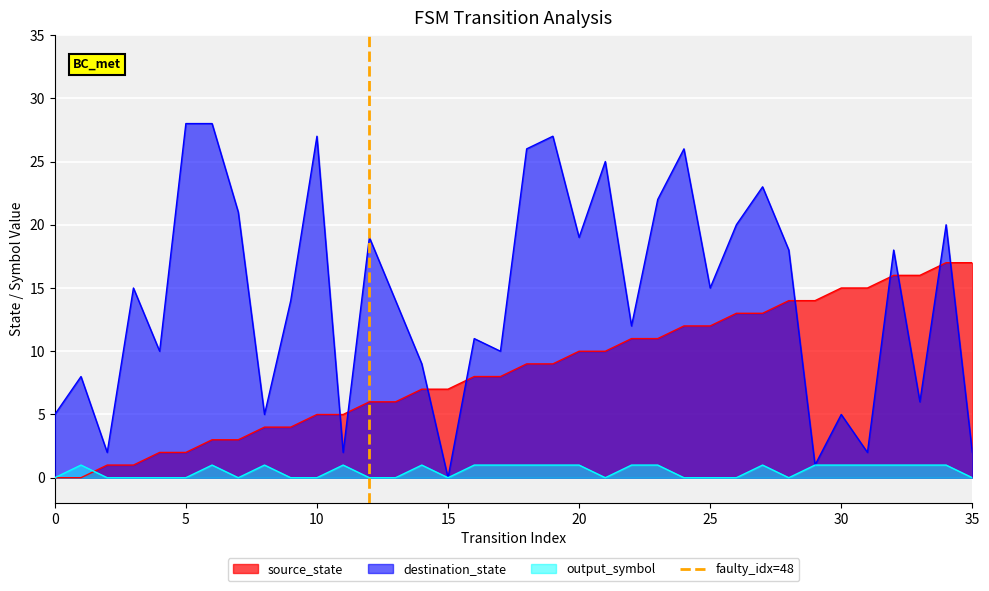

Is it true that source_state equals 5 at 10?

True